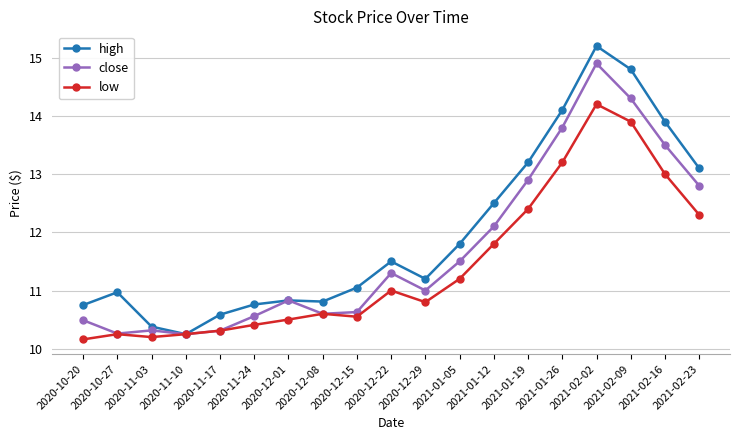

At 2021-01-19, list the series in order from smallest to largest.

low, close, high